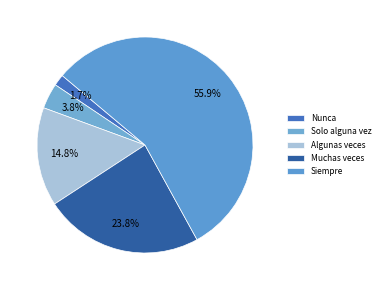

Is there a majority slice in this chart?

Yes